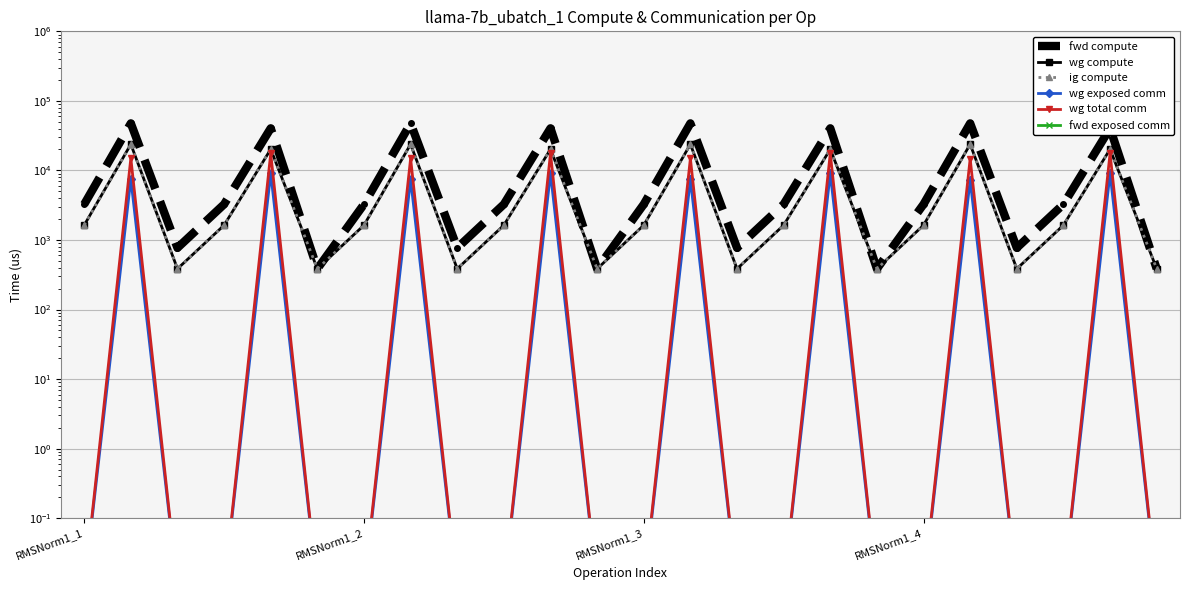

True or false: wg exposed comm has more than 1 points higher than both neighbors.

True